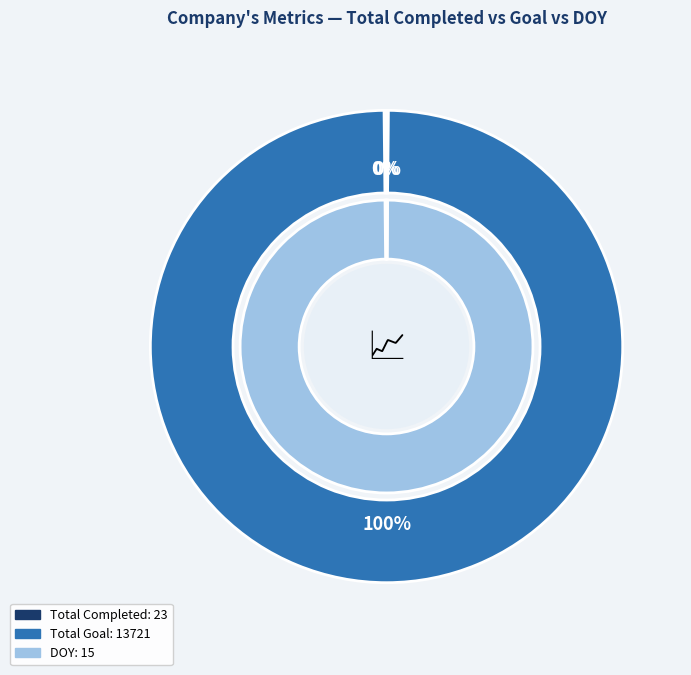

Count the number of slices in the pie.

3